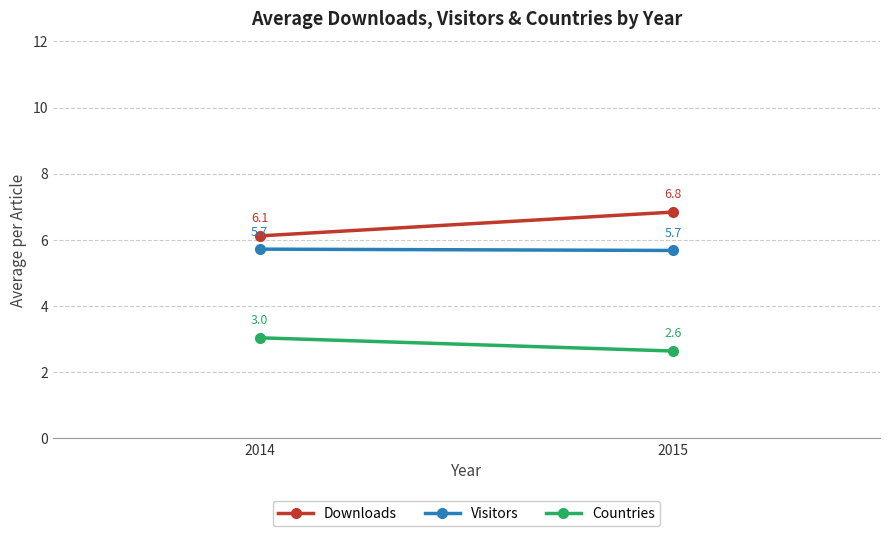

The value of Visitors at 2015 is 5.7. True or false?

True